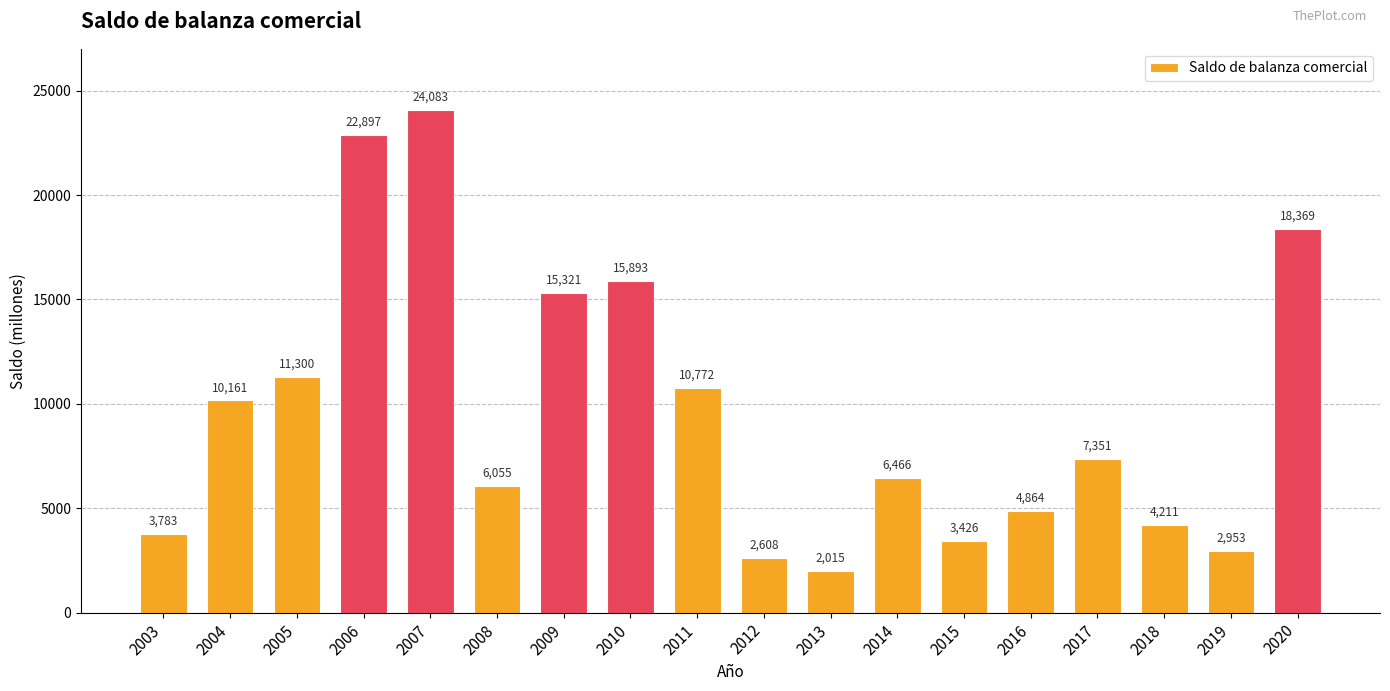

What is the difference between the maximum and second lowest values?

21475